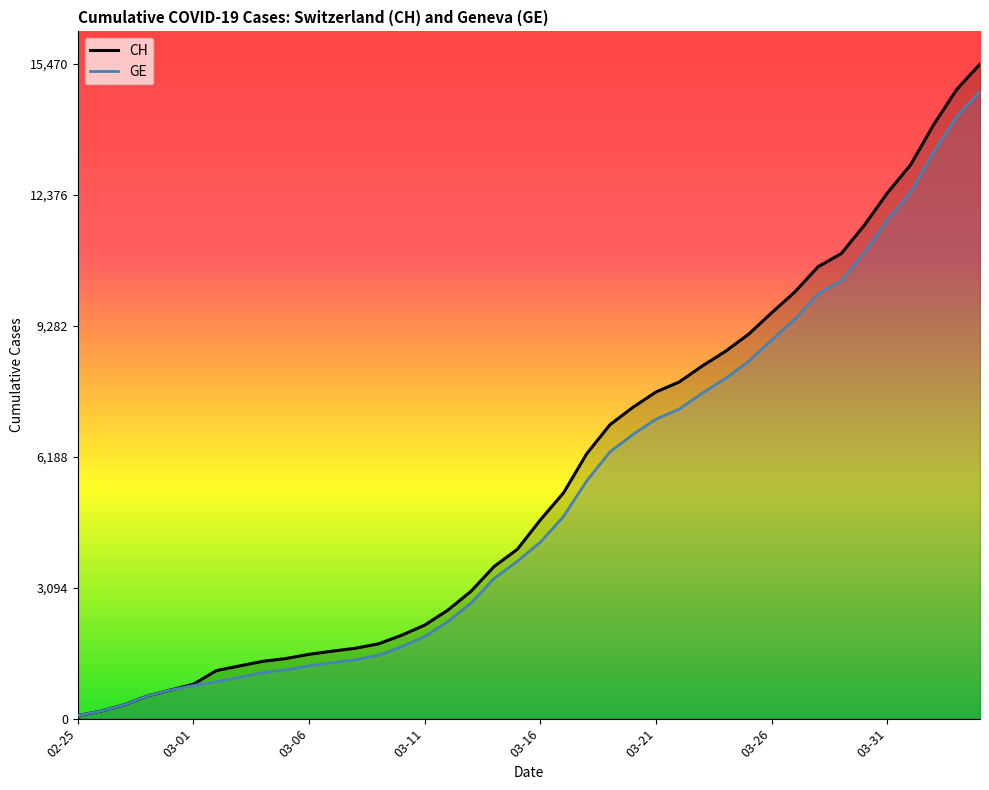

What is the highest value of the GE series?

14828